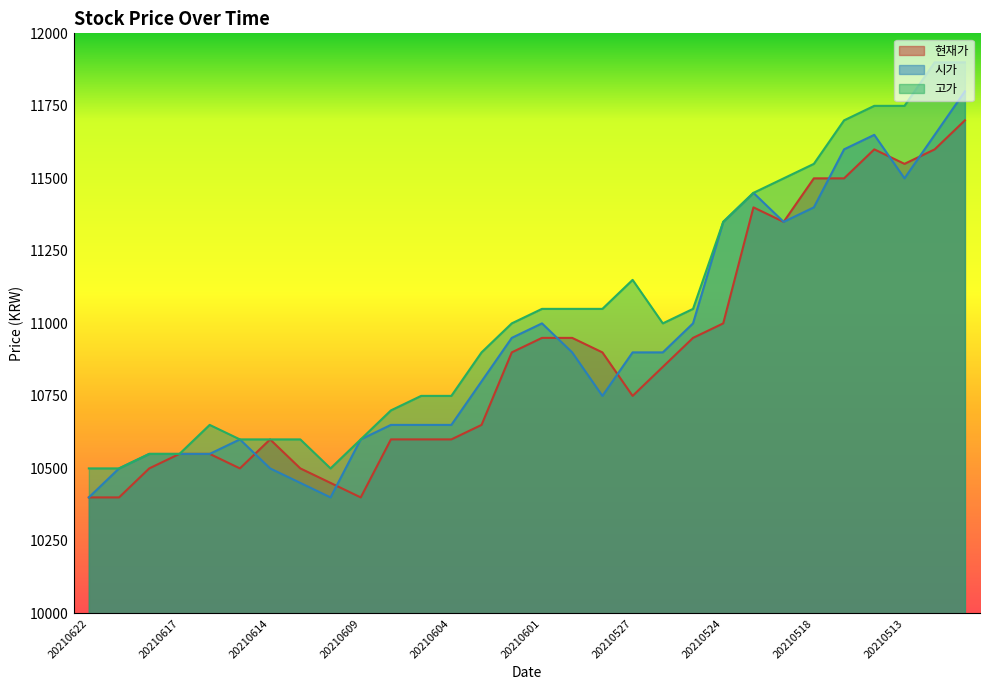

Does the chart have visible grid lines?

No